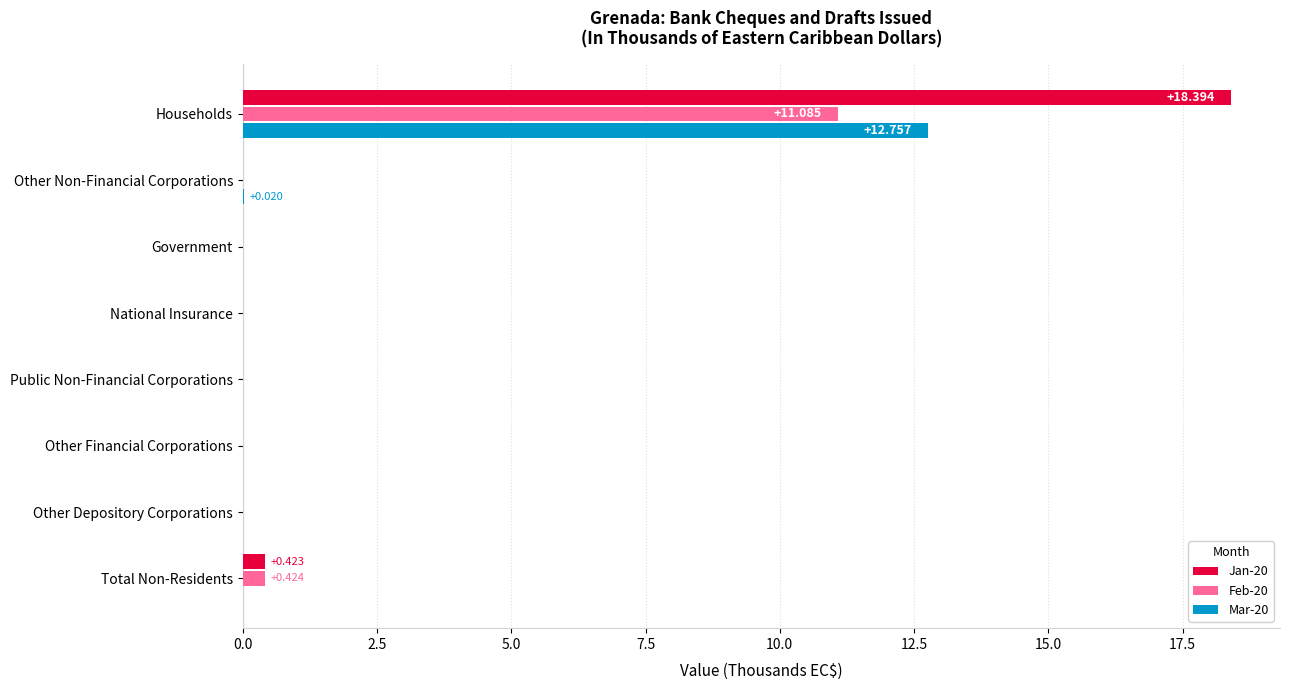

At which category does the chart reach its peak across all series?

Households